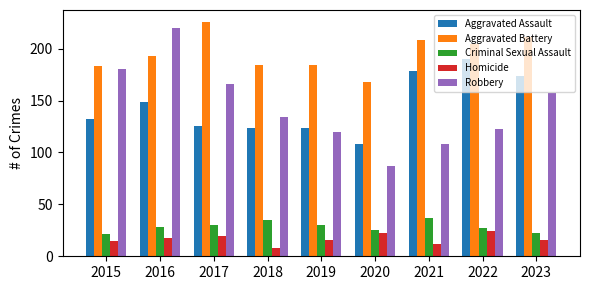

What value does the Homicide series have at 2023?

16